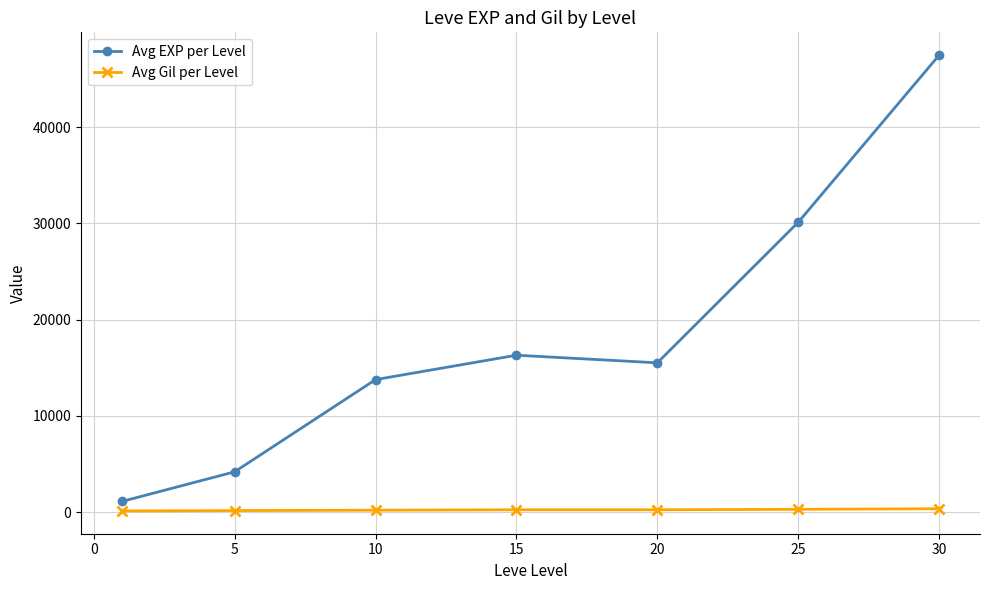

What is the difference between the maximum and minimum values in the Avg EXP per Level series?

46370.8